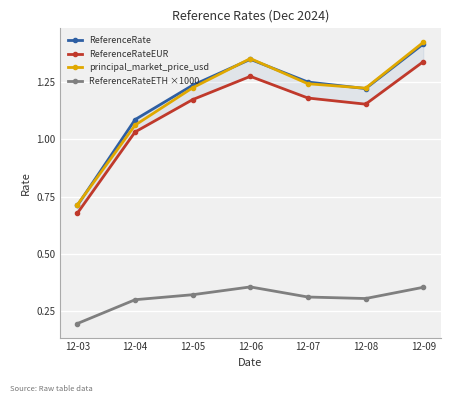

True or false: principal_market_price_usd and ReferenceRateEUR intersect in this chart.

False